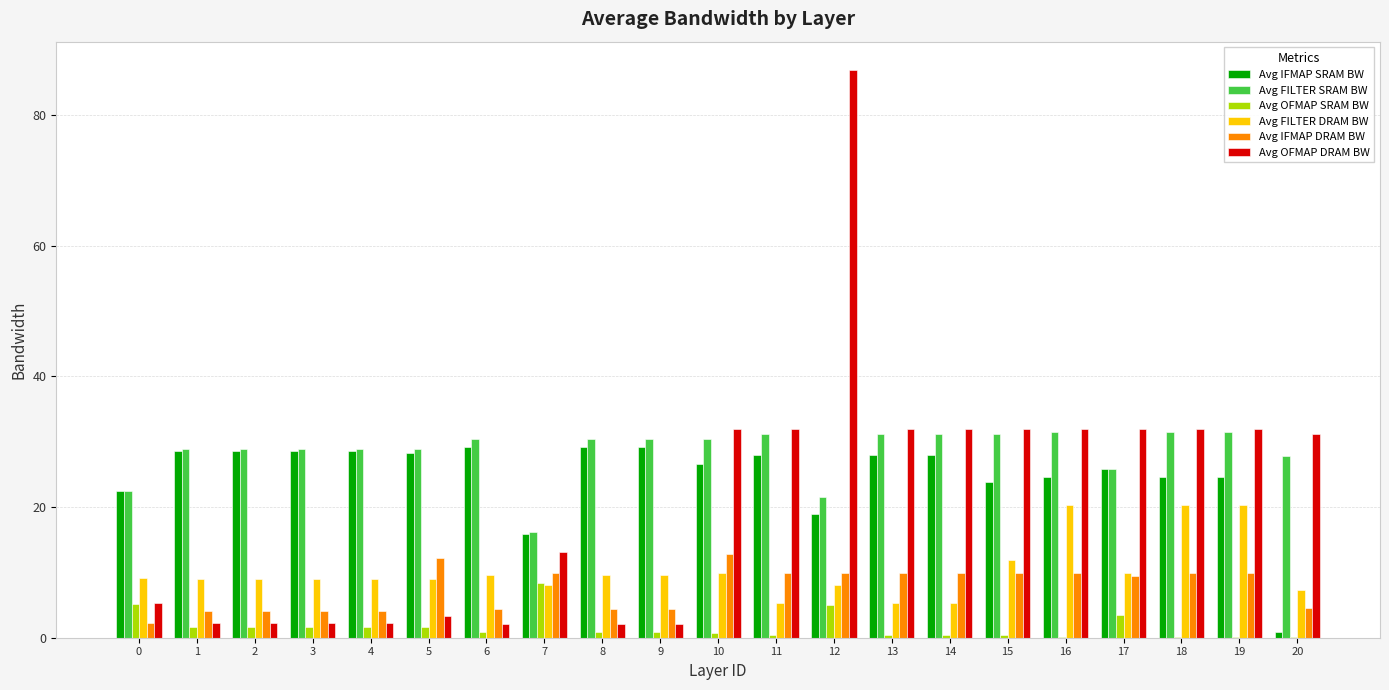

What is the average value of the Avg IFMAP SRAM BW series?

24.9